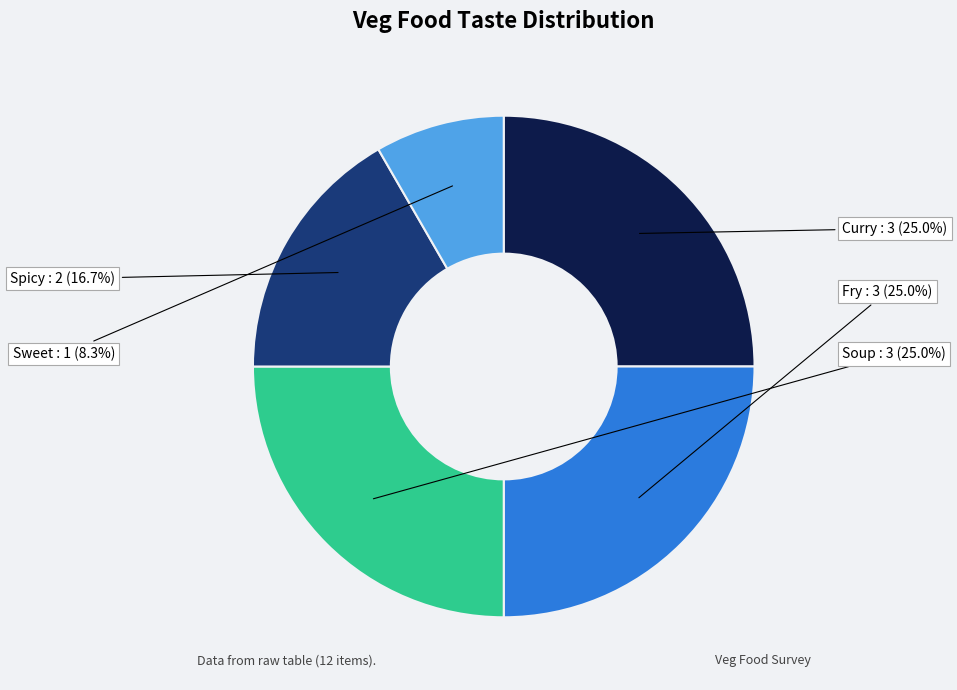

Is there any slice that represents more than half of the pie?

No